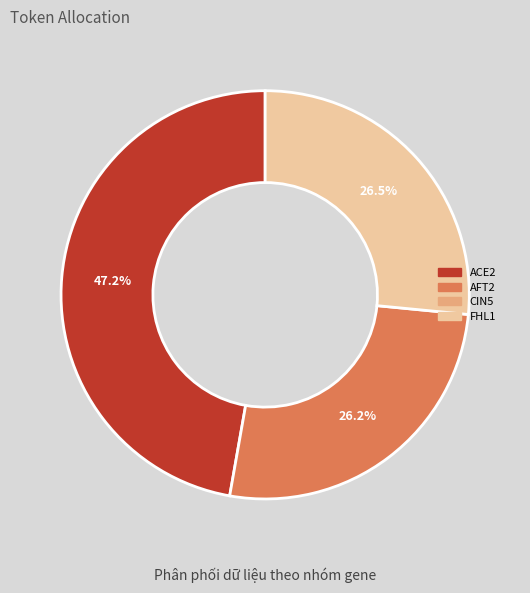

Is there a majority slice in this chart?

No